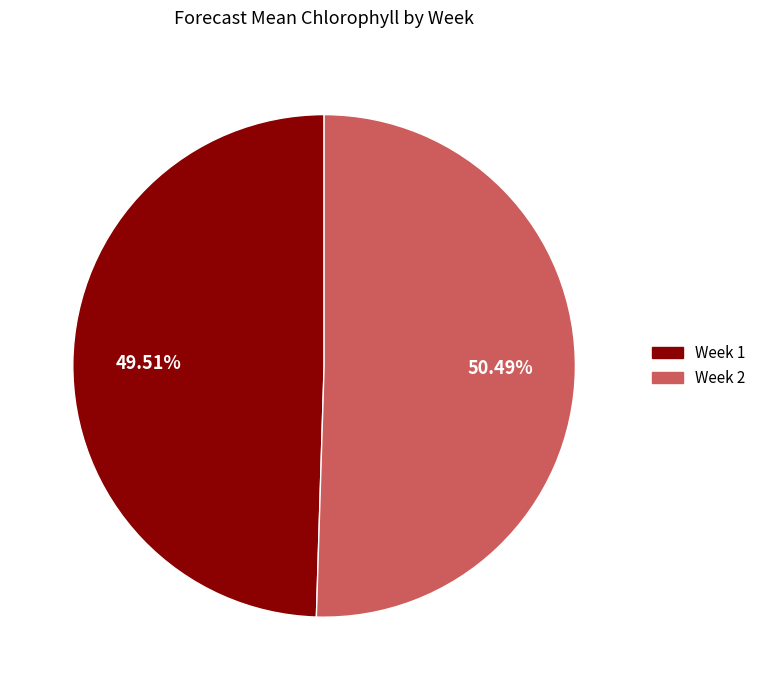

Is the sum of Week 2 and Week 1 greater than half?

Yes